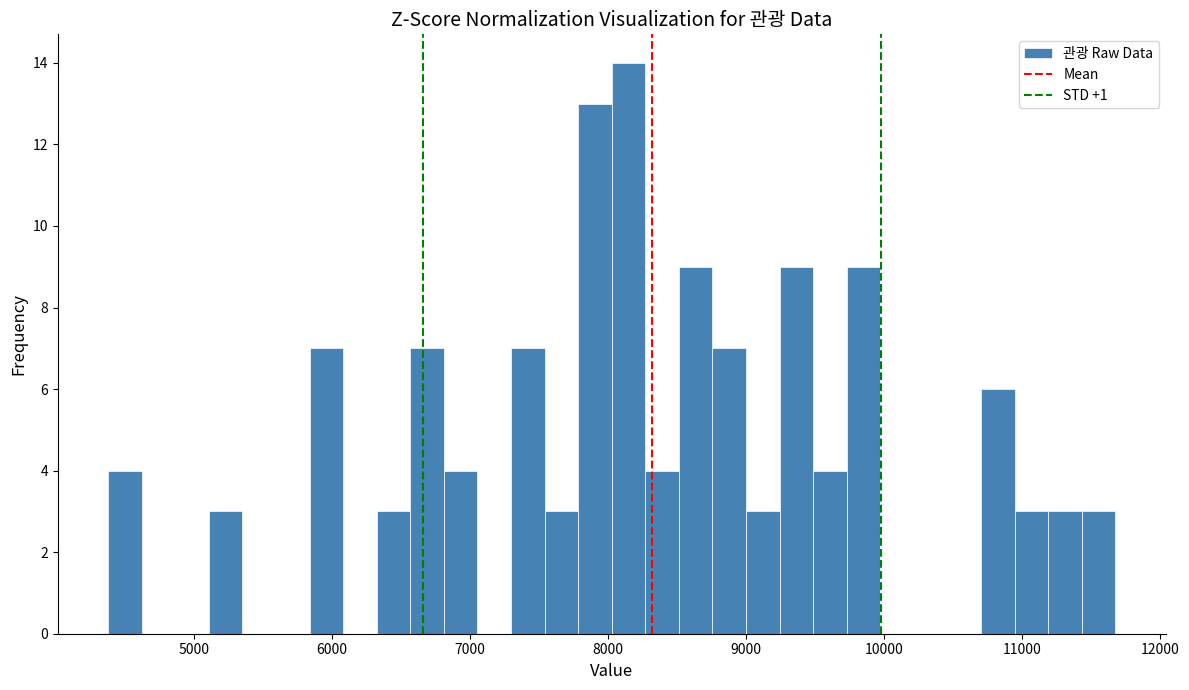

Read against the x-axis, roughly where is the centre of the tallest bar?

8100